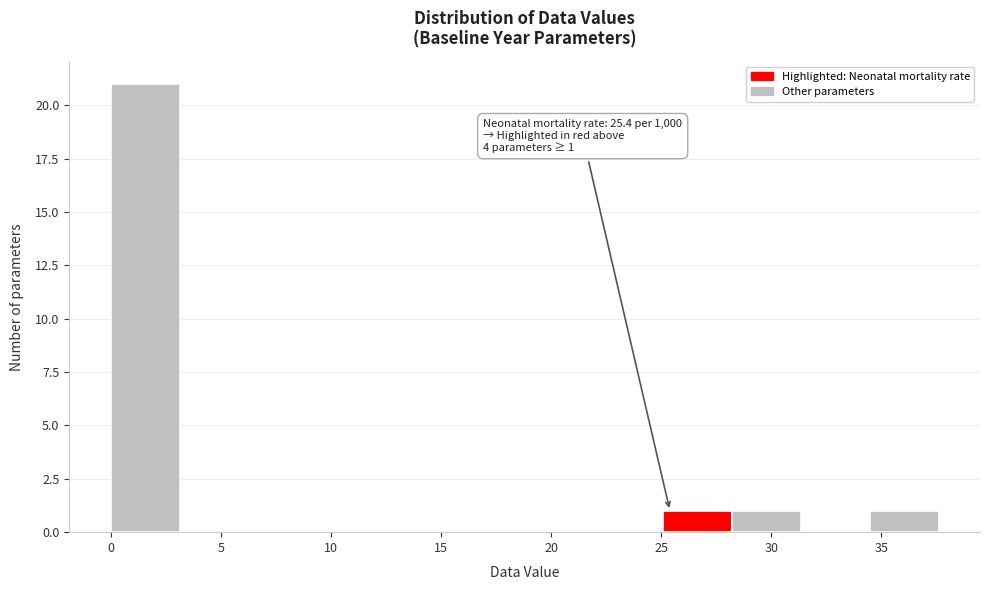

Over which range of the x-axis is the bar tallest?

0.0 to 3.0